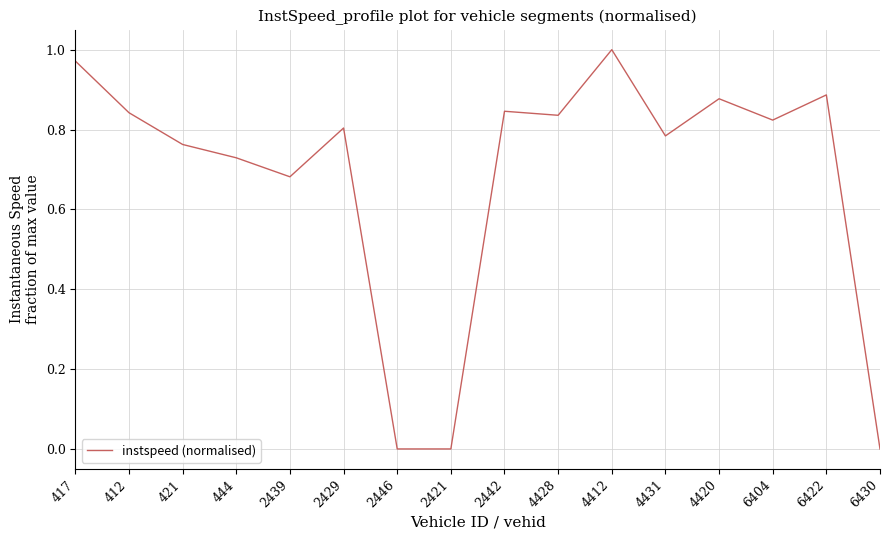

How many categories are shown in the chart?

16